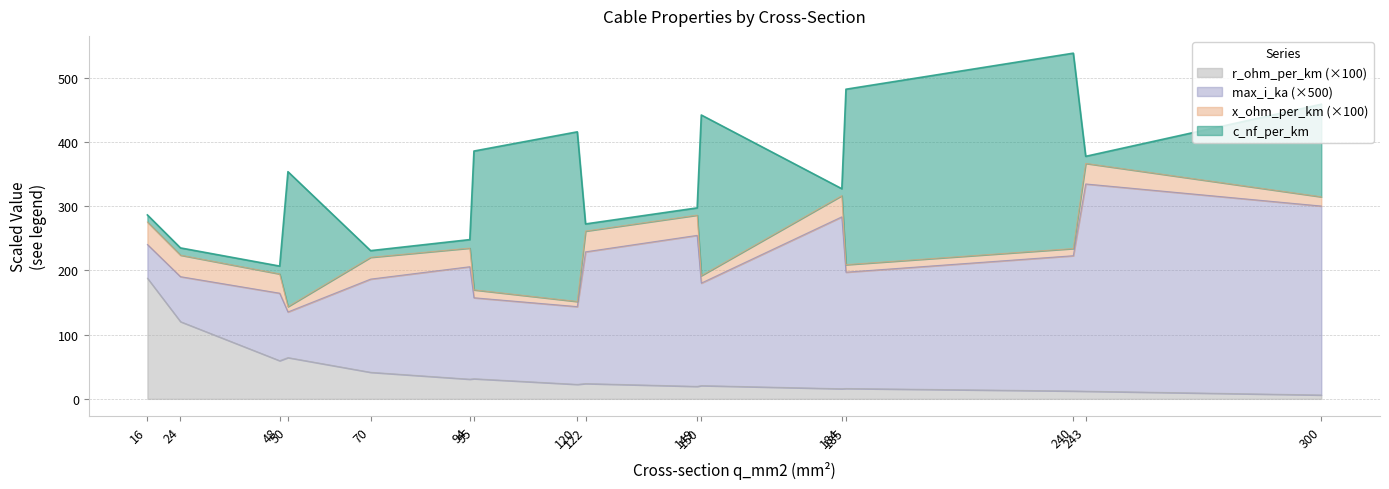

Does the chart display data point markers on the line(s)?

No